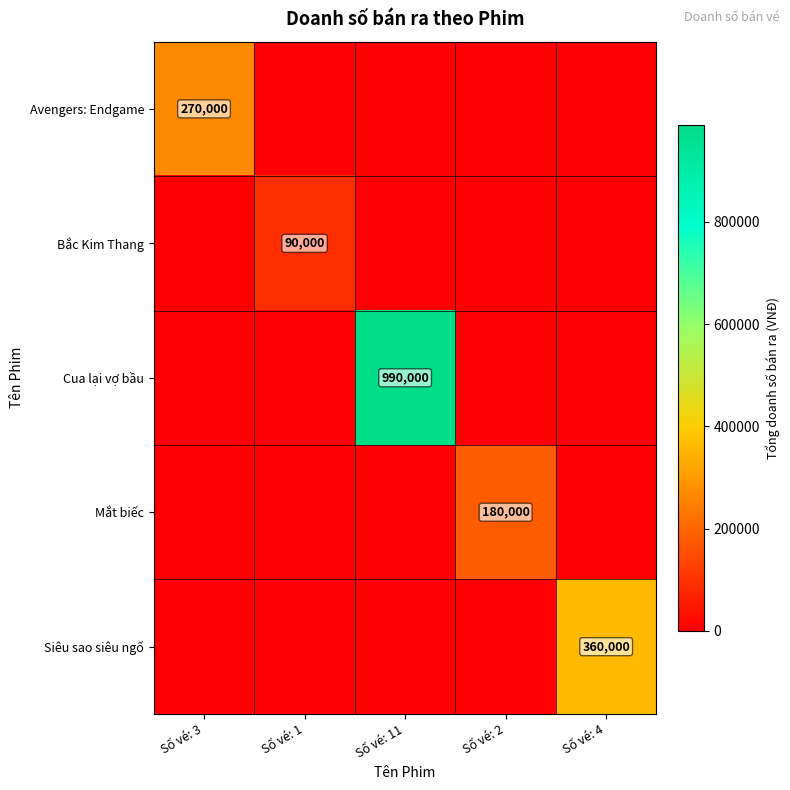

The Mắt biếc series shows 180000 at Số vé: 2. True or false?

True